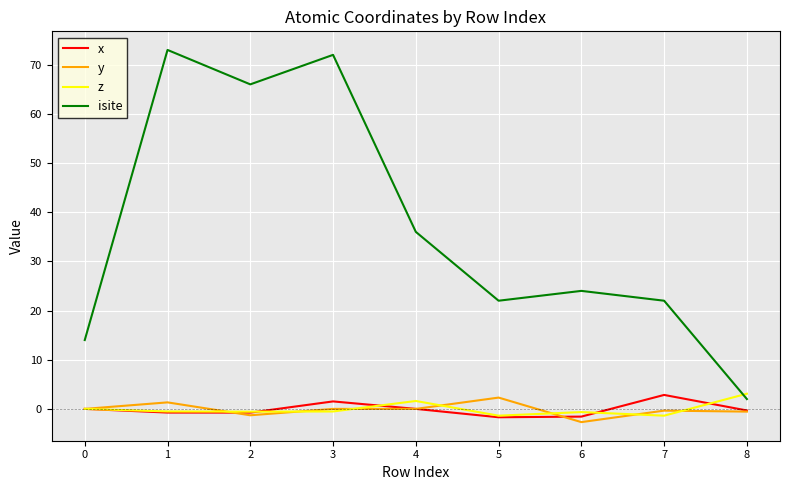

In isite, how many points are lower than both neighbors (excluding endpoints)?

2